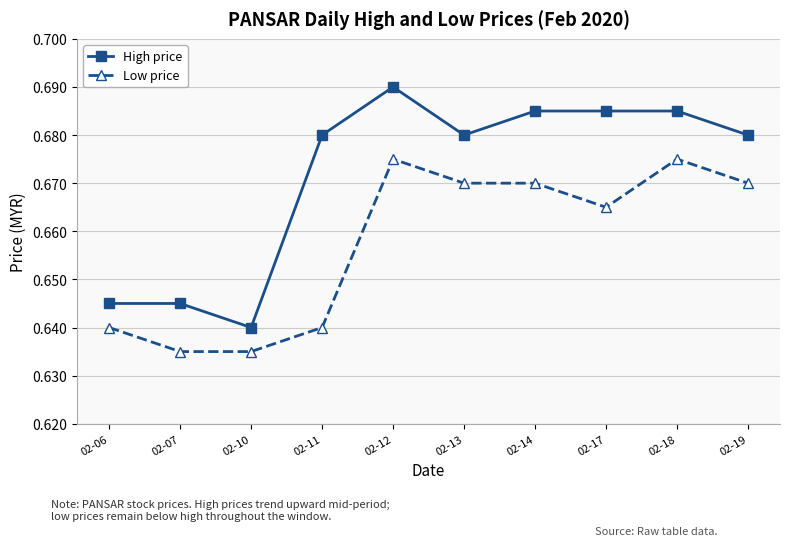

Where is High price nearest to the value 0?

02-10